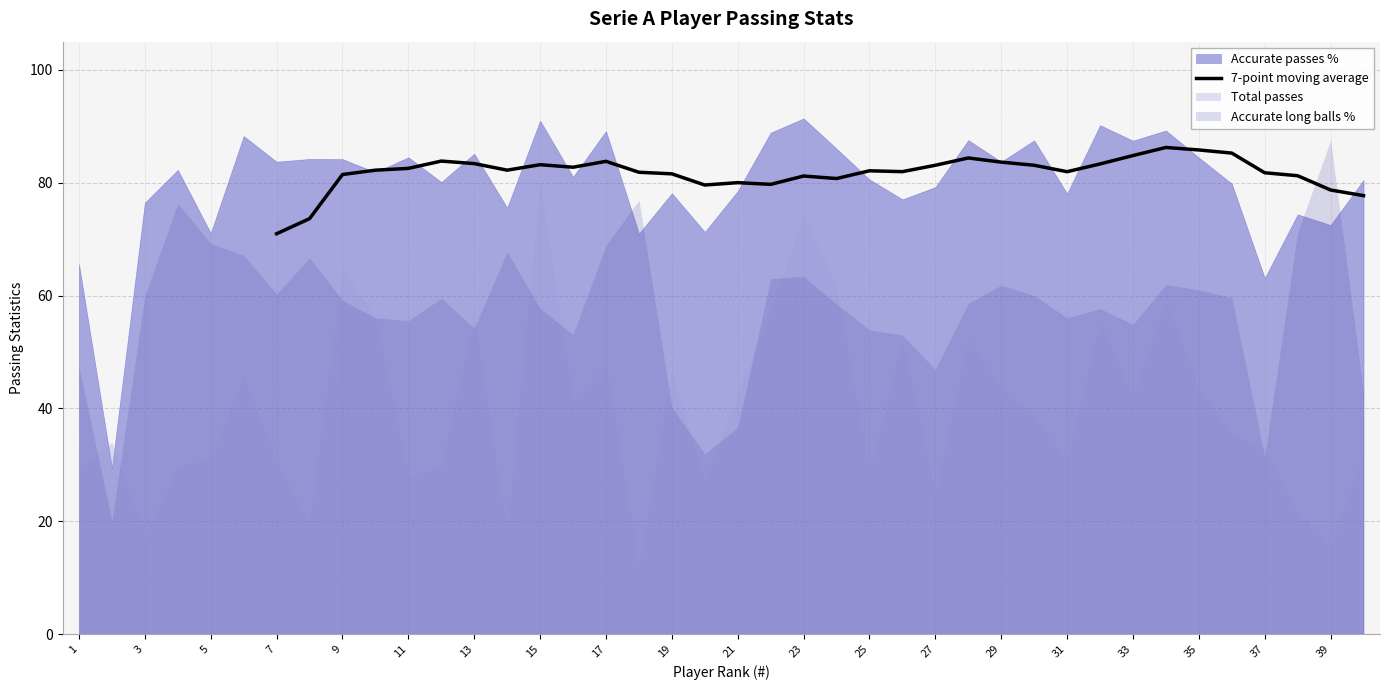

Is it true that 7-point moving average equals 81.5 at 9?

True